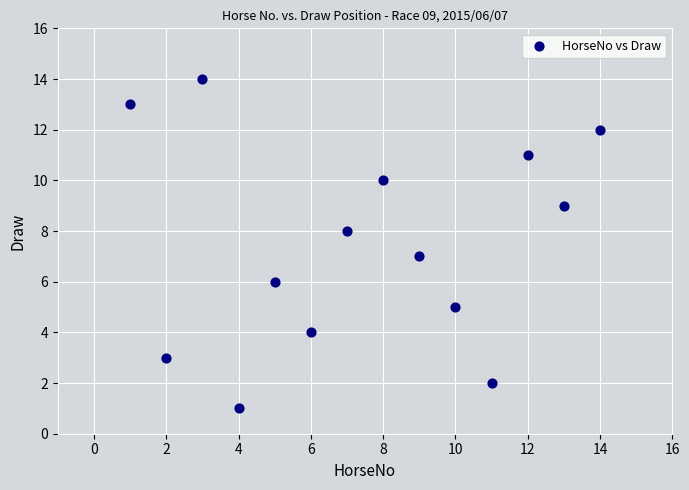

What is the range of X values (max minus min)?

13